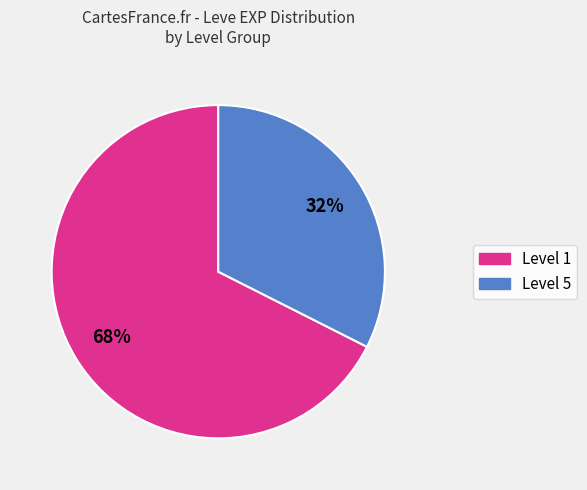

Is there a majority slice in this chart?

Yes